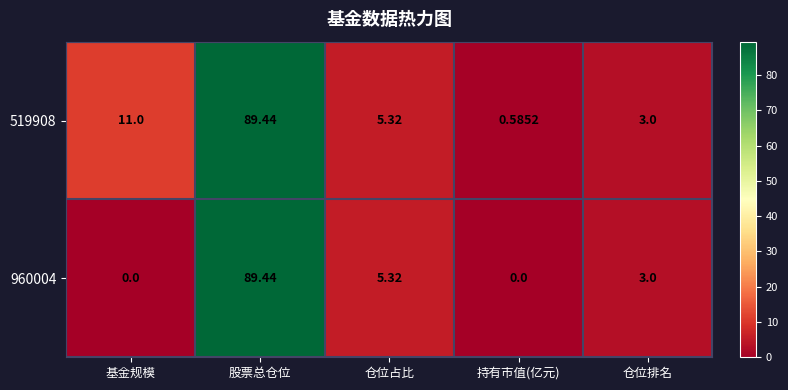

Rank the categories by 519908 value from highest to lowest.

股票总仓位, 基金规模, 仓位占比, 仓位排名, 持有市值(亿元)